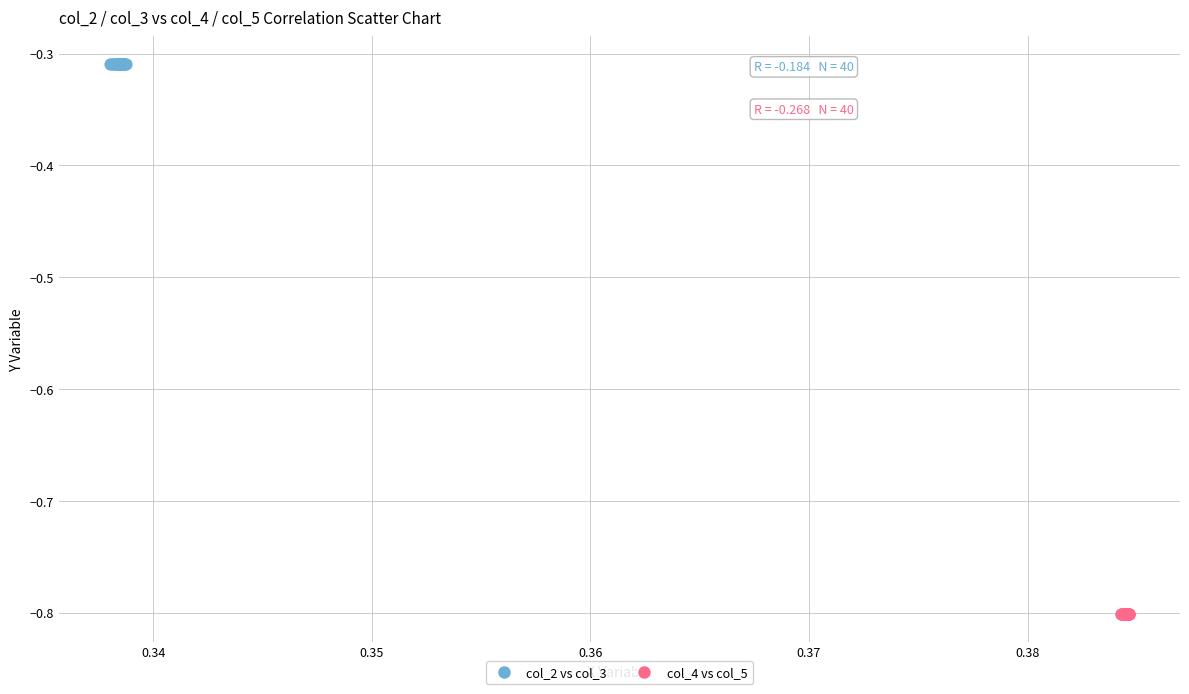

Which series reaches the minimum Y coordinate?

col_4 vs col_5